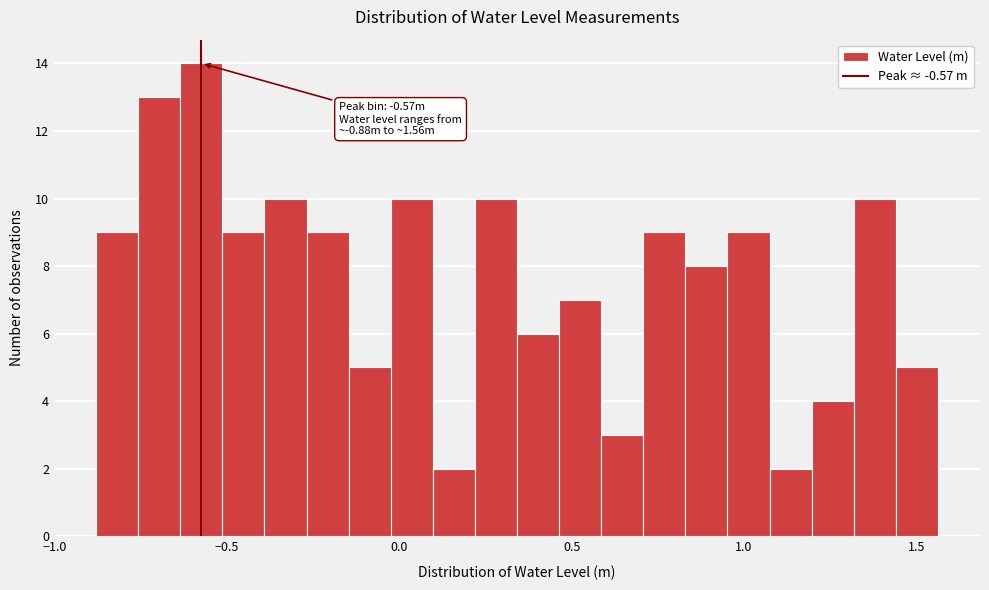

Read against the x-axis, roughly where is the centre of the tallest bar?

-0.55